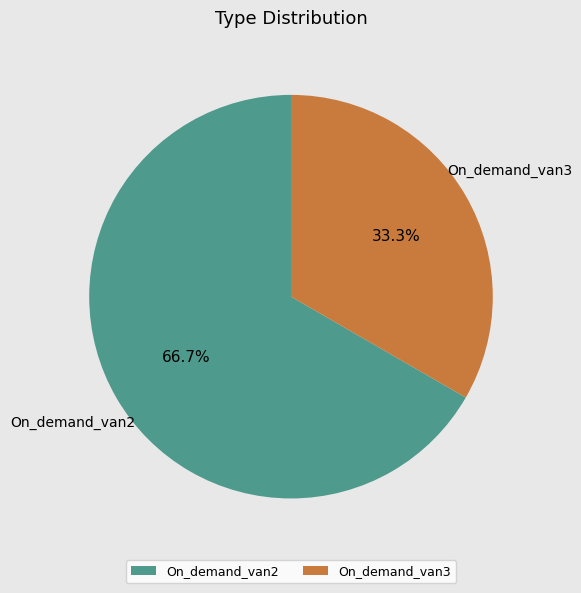

Which slice represents more than half of the pie?

On_demand_van2